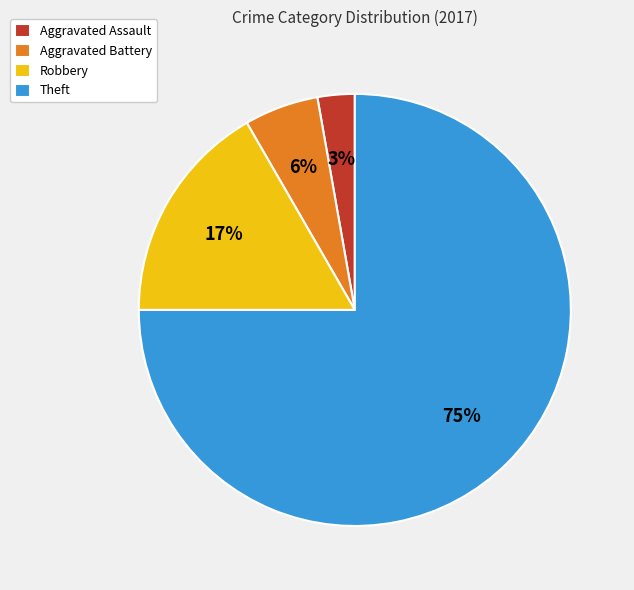

Is there a majority slice in this chart?

Yes